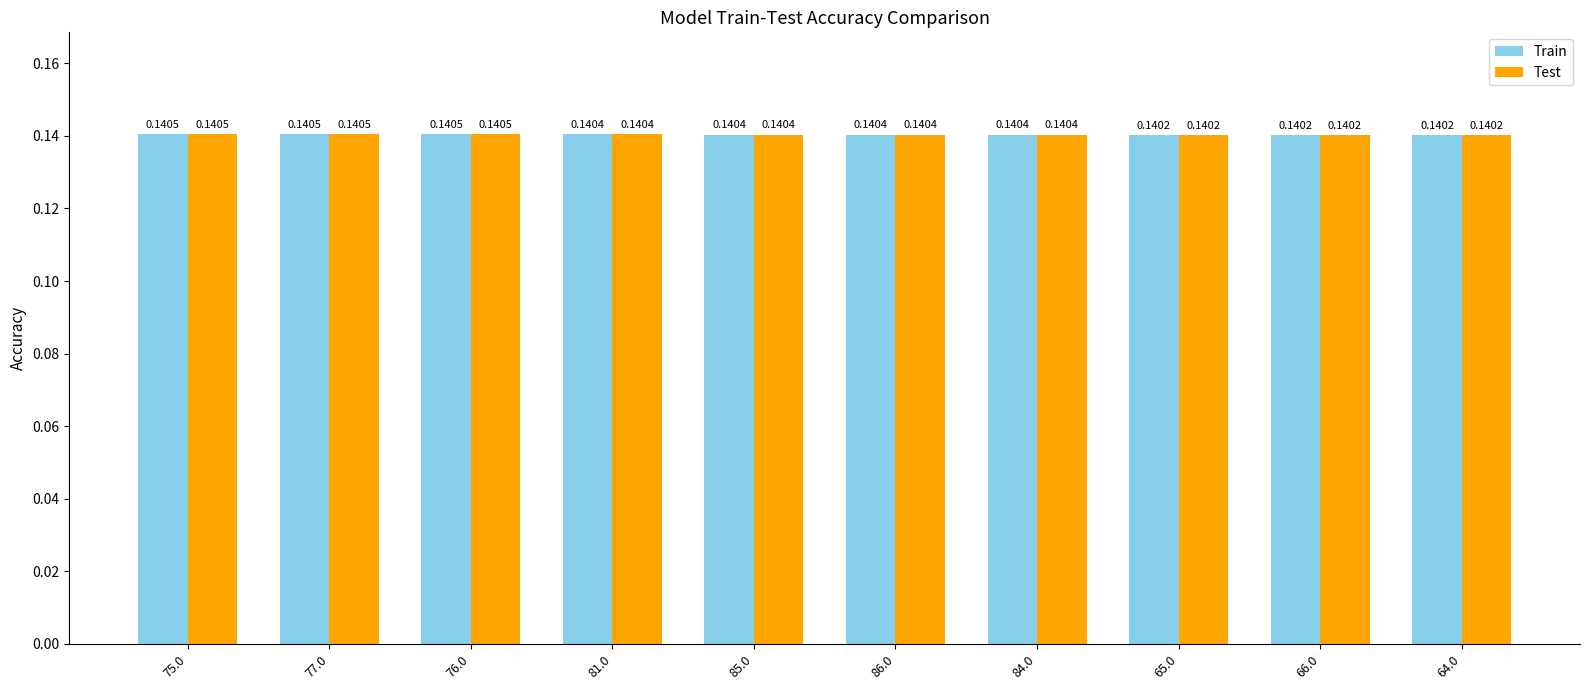

What are all the series names shown in the legend?

Train, Test